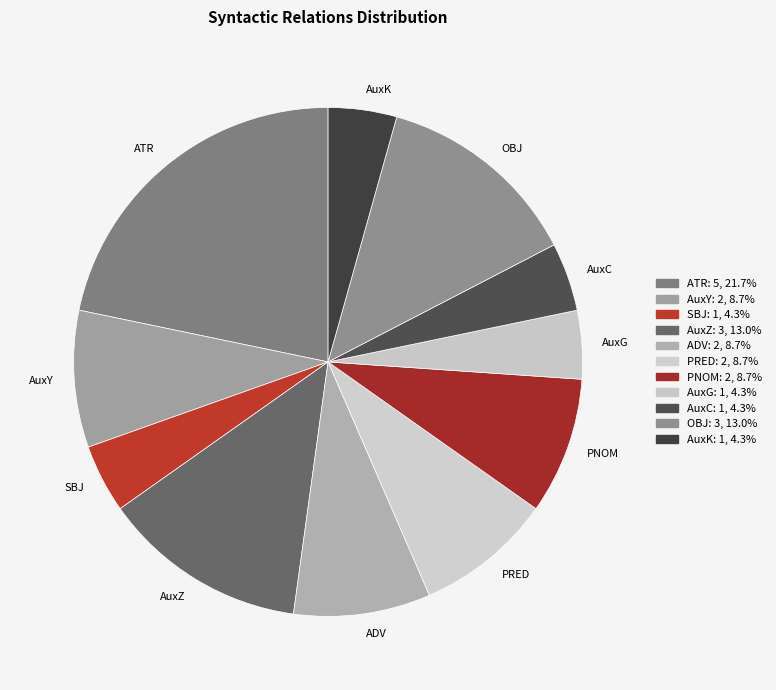

Is the sum of AuxK and SBJ greater than half?

No